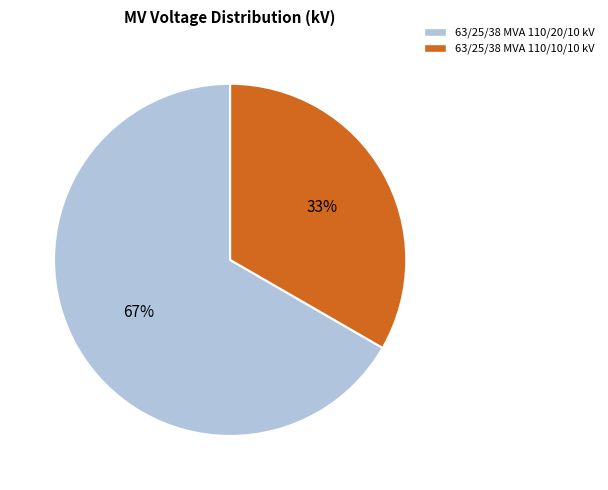

To the nearest percent, what percentage of the pie is 63/25/38 MVA 110/10/10 kV?

33%